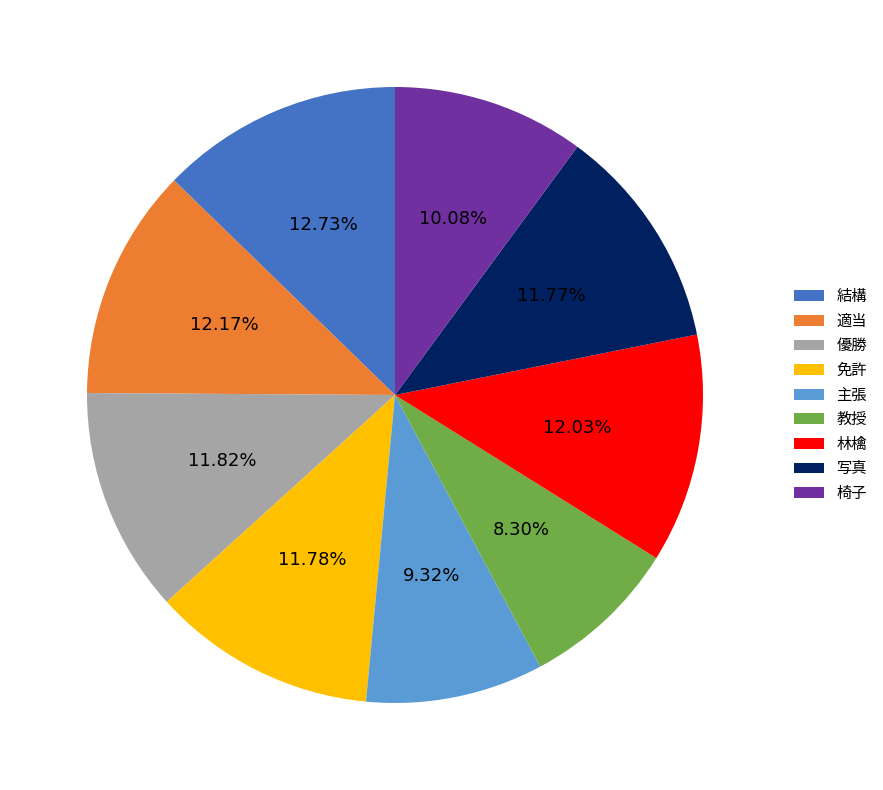

Does 優勝 represent more than half of the total?

No